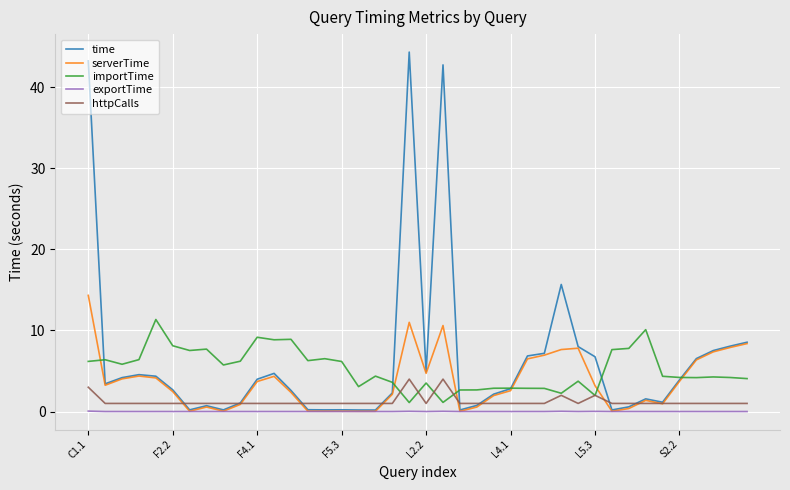

List the series in order of their peak value, highest first.

time, serverTime, importTime, httpCalls, exportTime